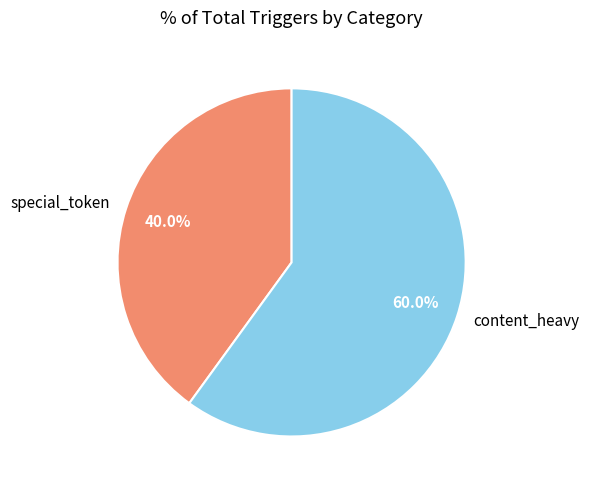

Which slice is the largest?

content_heavy